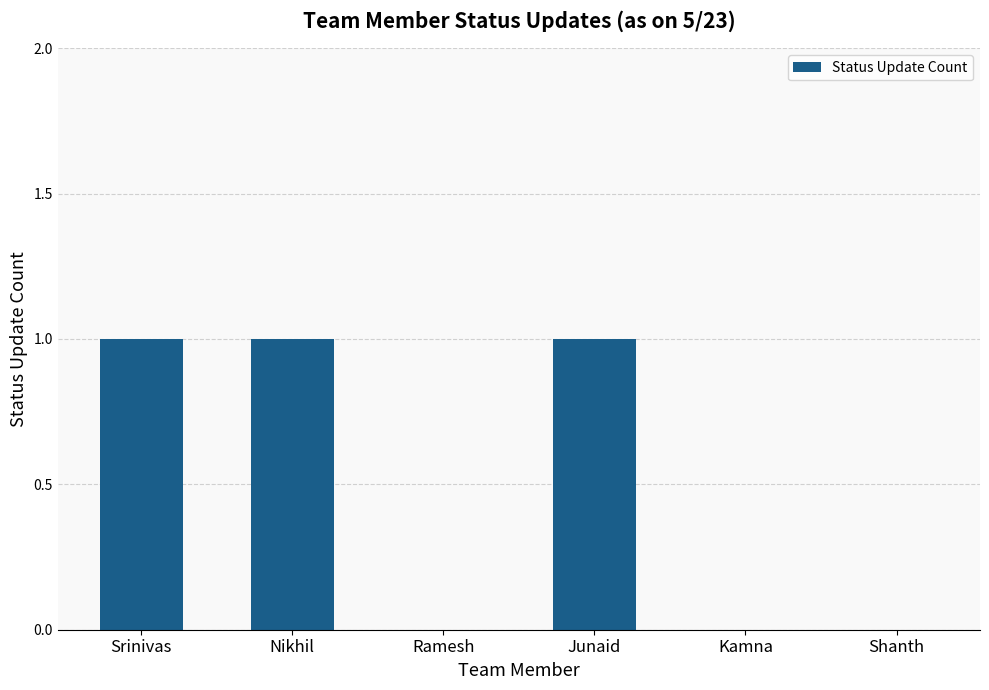

Which has a higher value, Shanth or Nikhil?

Nikhil